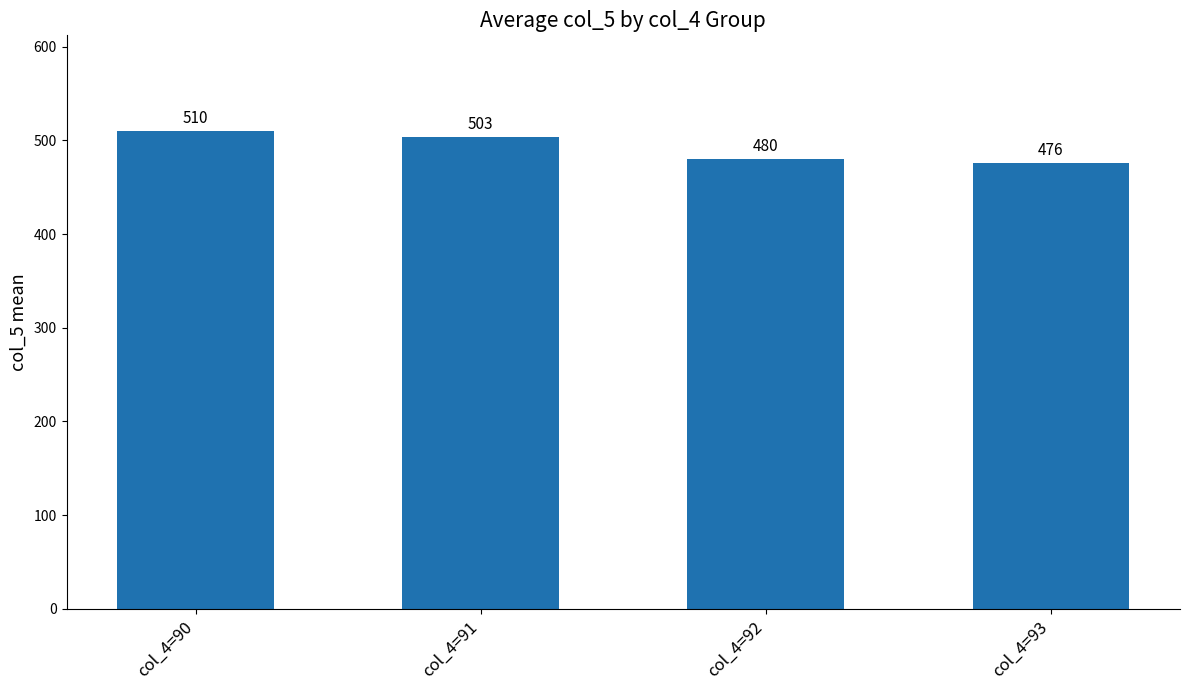

Reading right to left, transcribe all the data shown in this chart.

476	480	503	510